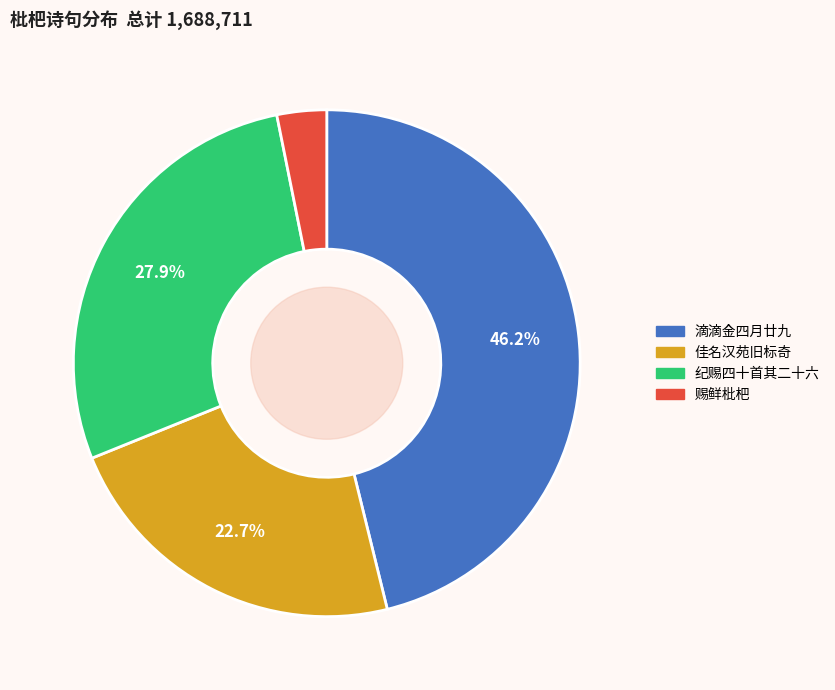

Does any single category account for the majority?

No